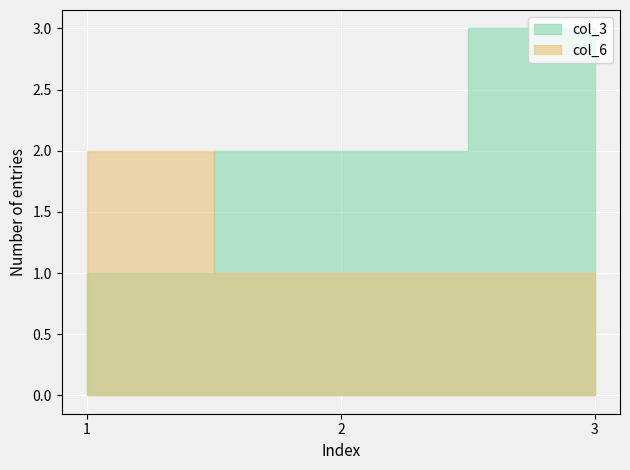

Which series has the widest spread of values?

col_3